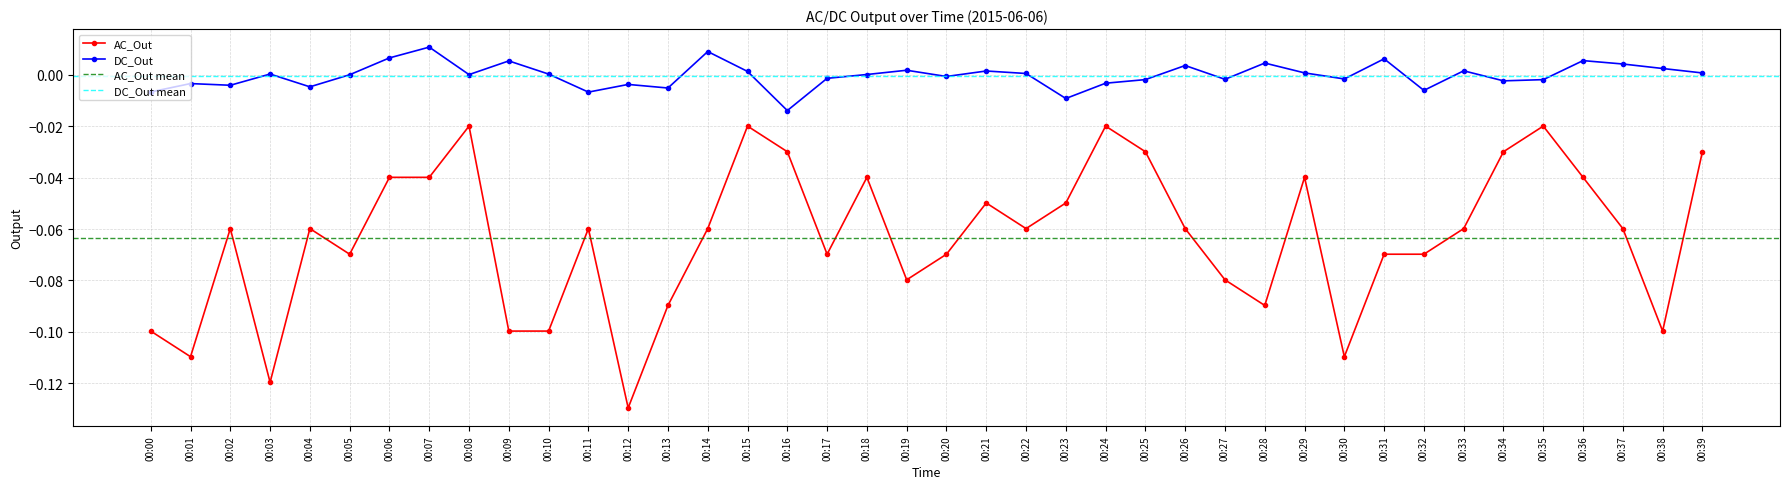

Rank the series by their maximum value, from highest to lowest.

DC_Out, AC_Out